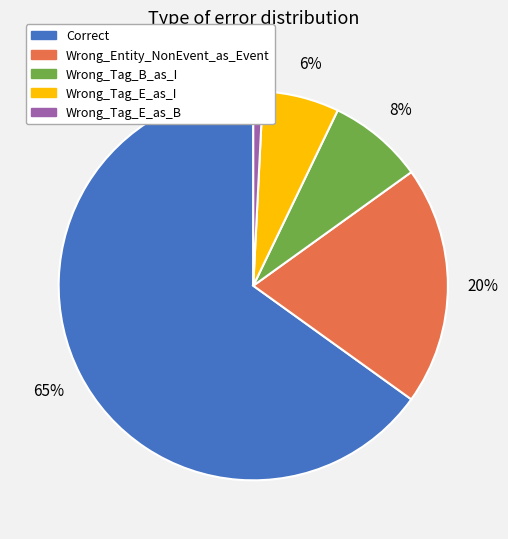

Which slice represents more than half of the pie?

Correct